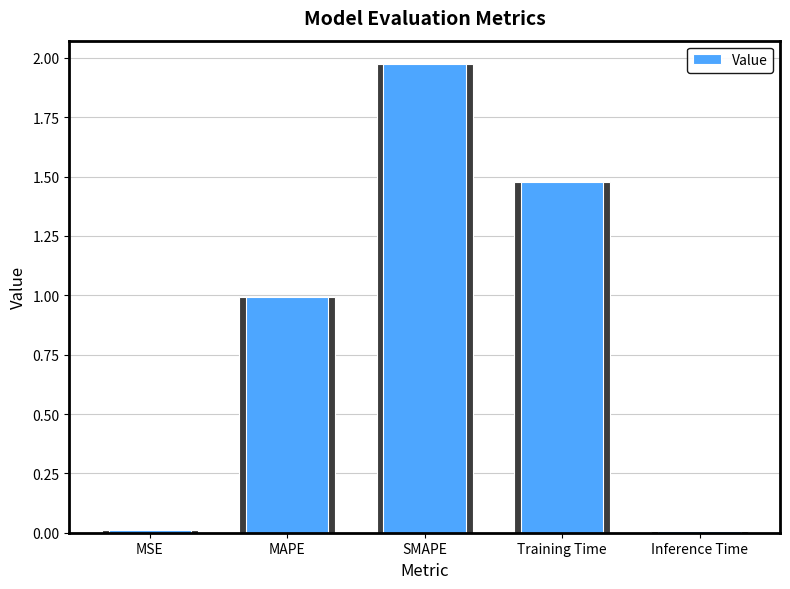

What is the difference between the maximum and minimum values?

2.0